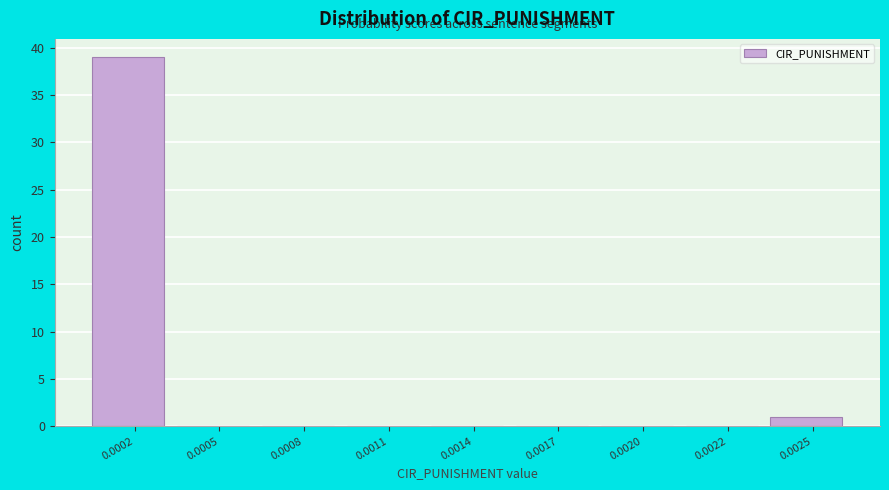

Reading left to right, what are all the values shown in this chart?

0.0002=39	0.0005=0	0.0008=0	0.0011=0	0.0014=0	0.0017=0	0.0020=0	0.0022=0	0.0025=1